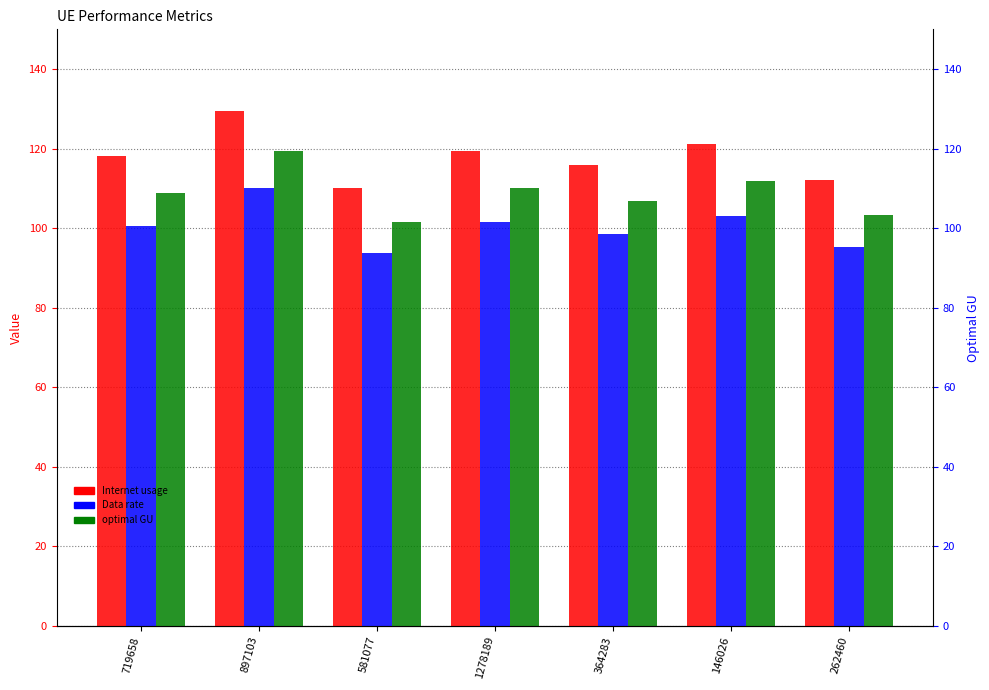

Rank the series by their average value, from highest to lowest.

Internet usage, optimal GU, Data rate